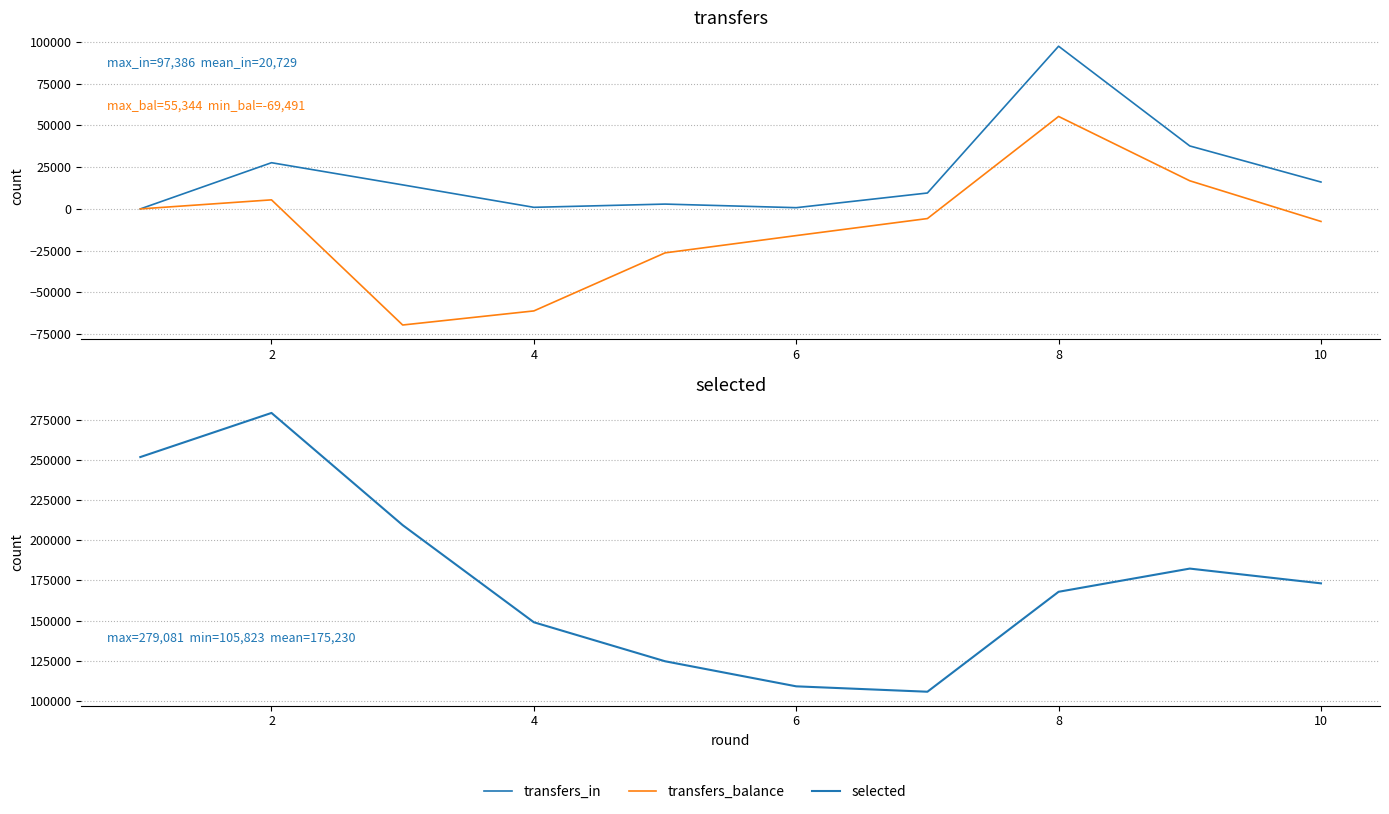

What is the difference between the second highest and minimum values in the selected series?

145843